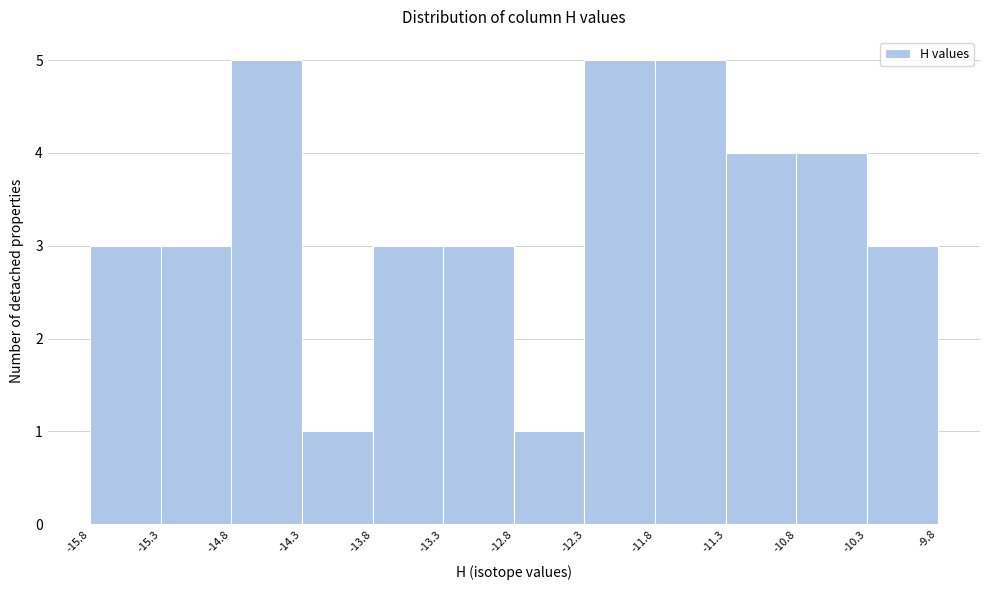

Reading left to right, transcribe this chart: for each bar, give the range it covers on the x-axis and its height. The values are not printed on the chart, so give them approximately, as read against the axis.

-15.8 to -15.3: 3
-15.3 to -14.8: 3
-14.8 to -14.3: 5
-14.3 to -13.8: 1
-13.8 to -13.3: 3
-13.3 to -12.8: 3
-12.8 to -12.3: 1
-12.3 to -11.8: 5
-11.8 to -11.3: 5
-11.3 to -10.8: 4
-10.8 to -10.3: 4
-10.3 to -9.8: 3